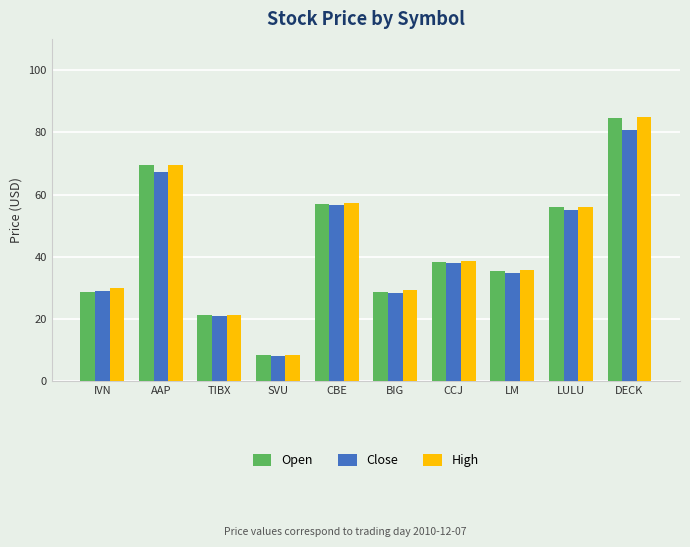

What is the maximum value shown in the chart?

85.0